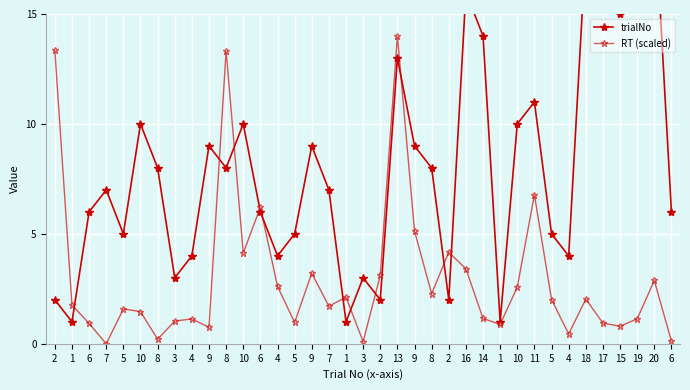

Reading left to right, extract all data points from this chart.

trialNo: 2.0	1.0	6.0	7.0	5.0	10.0	8.0	3.0	4.0	9.0	8.0	10.0	6.0	4.0	5.0	9.0	7.0	1.0	3.0	2.0	13.0	9.0	8.0	2.0	16.0	14.0	1.0	10.0	11.0	5.0	4.0	18.0	17.0	15.0	19.0	20.0	6.0
RT (scaled): 13.4	1.8	0.9	0.0	1.6	1.5	0.2	1.0	1.1	0.8	13.3	4.1	6.2	2.6	1.0	3.2	1.7	2.1	0.1	3.1	14.0	5.1	2.3	4.2	3.4	1.2	0.9	2.6	6.8	2.0	0.4	2.0	0.9	0.8	1.1	2.9	0.1